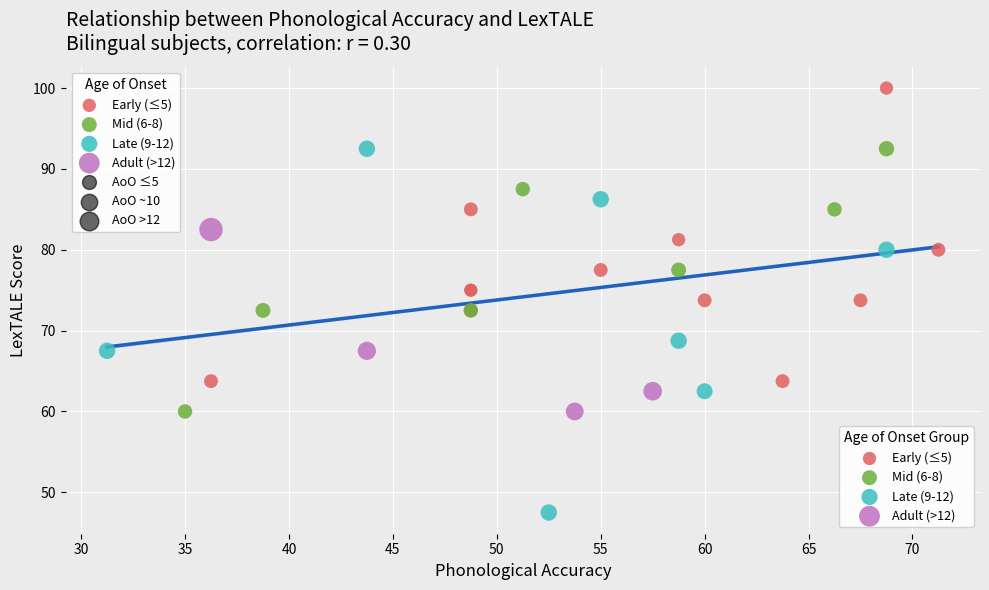

Which series has the largest Y range (max minus min)?

Late (9-12)